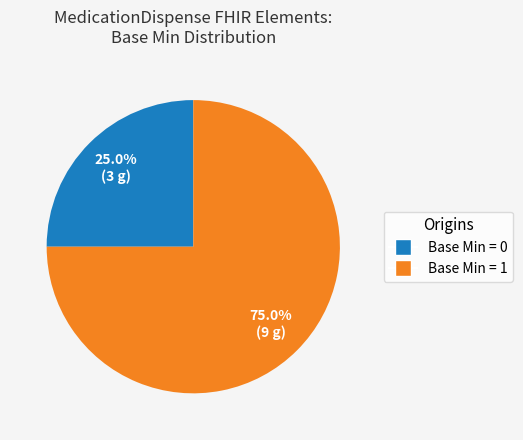

To the nearest percent, what is the difference between the largest and smallest slice percentages?

50%